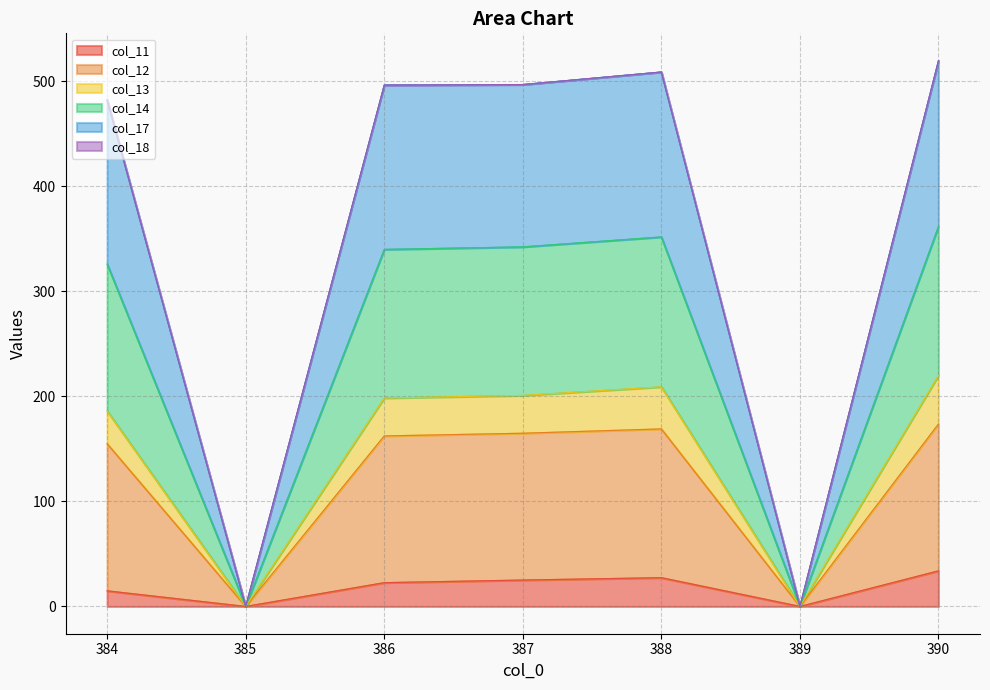

True or false: col_12 has more than 1 interior local peaks.

False